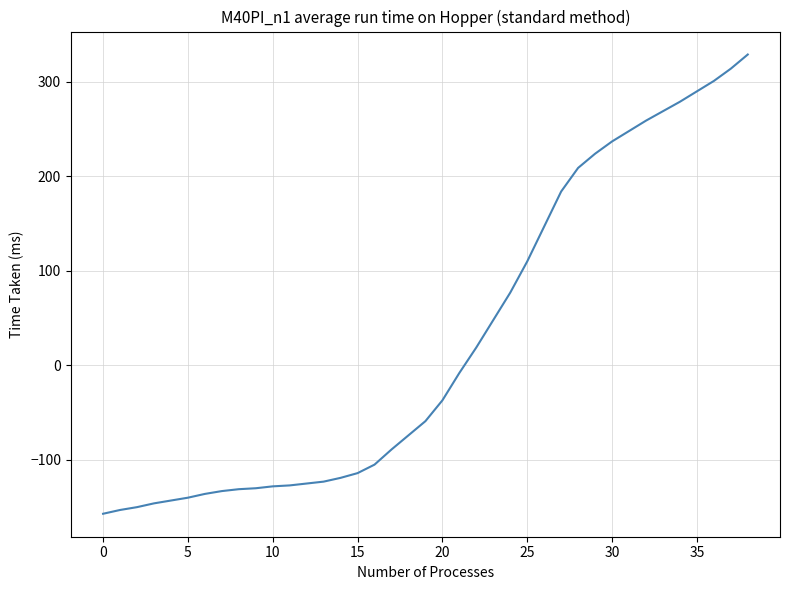

What is the difference between the maximum and minimum values?

486